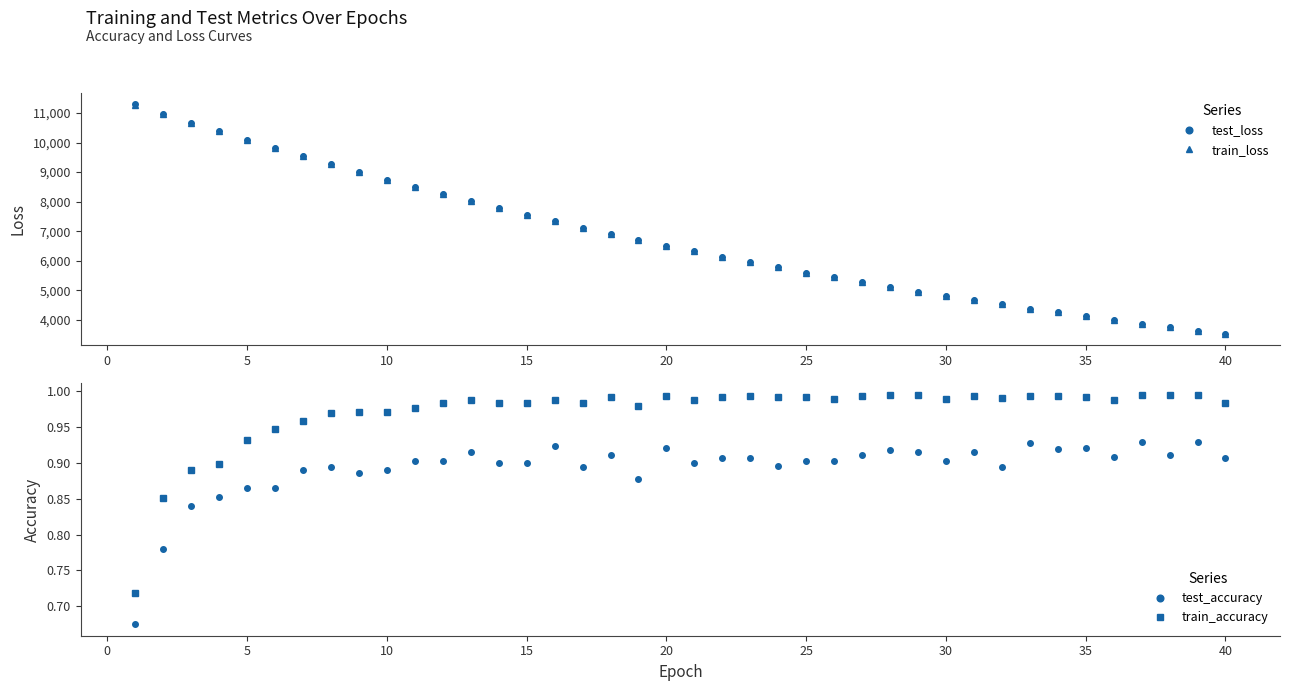

What is the minimum value for test_loss?

3522.5